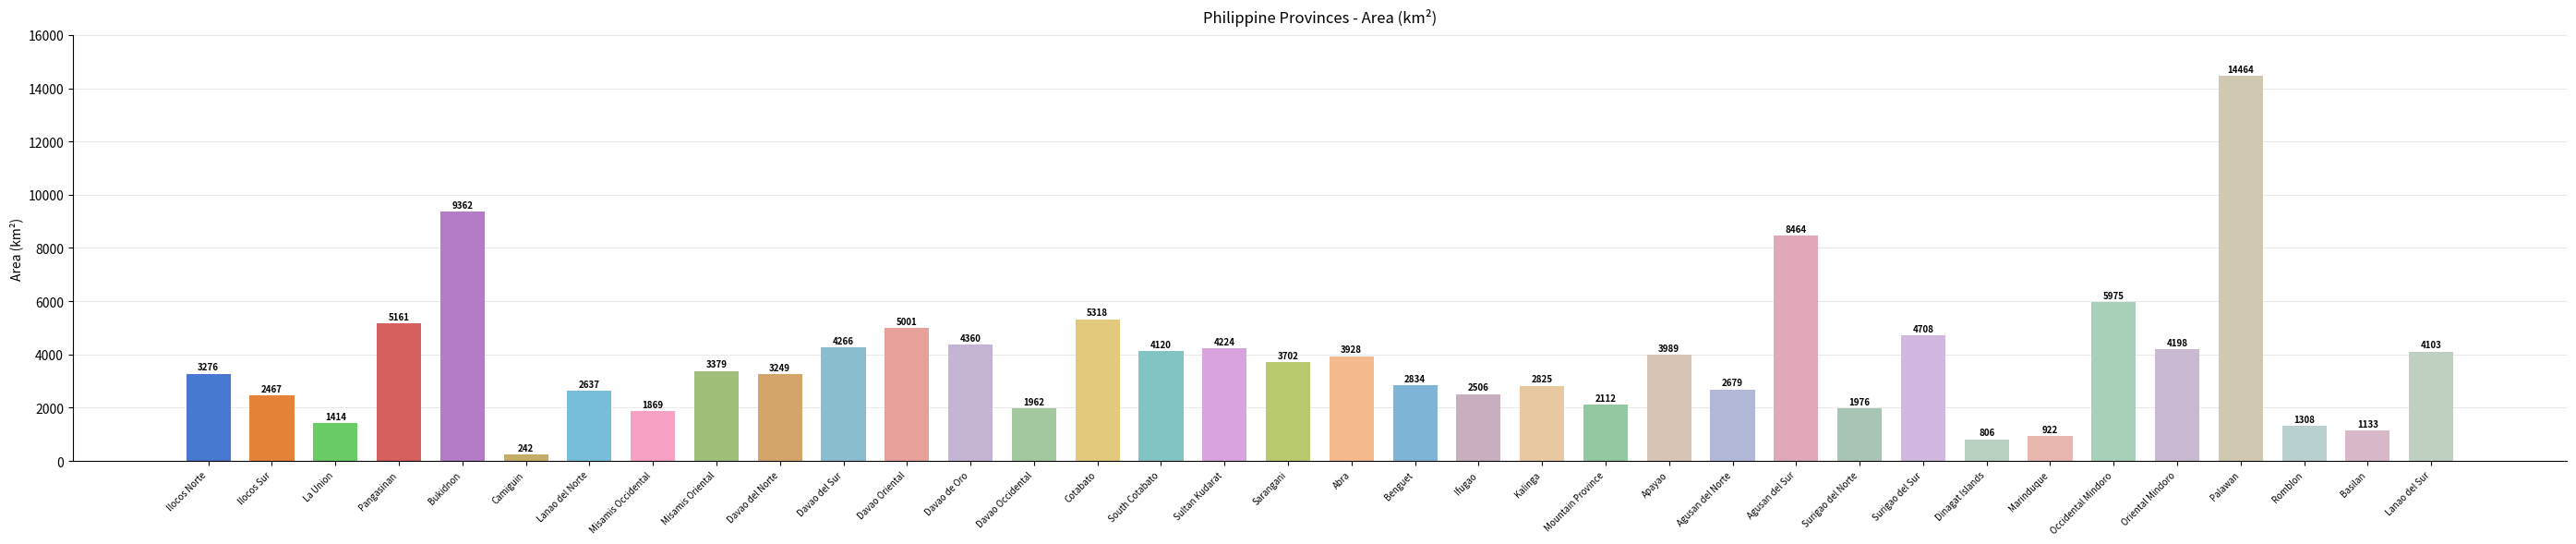

Reading left to right, extract all data points from this chart.

Ilocos Norte=3276	Ilocos Sur=2467	La Union=1414	Pangasinan=5161	Bukidnon=9362	Camiguin=242	Lanao del Norte=2637	Misamis Occidental=1869	Misamis Oriental=3379	Davao del Norte=3249	Davao del Sur=4266	Davao Oriental=5001	Davao de Oro=4360	Davao Occidental=1962	Cotabato=5318	South Cotabato=4120	Sultan Kudarat=4224	Sarangani=3702	Abra=3928	Benguet=2834	Ifugao=2506	Kalinga=2825	Mountain Province=2112	Apayao=3989	Agusan del Norte=2679	Agusan del Sur=8464	Surigao del Norte=1976	Surigao del Sur=4708	Dinagat Islands=806	Marinduque=922	Occidental Mindoro=5975	Oriental Mindoro=4198	Palawan=14464	Romblon=1308	Basilan=1133	Lanao del Sur=4103